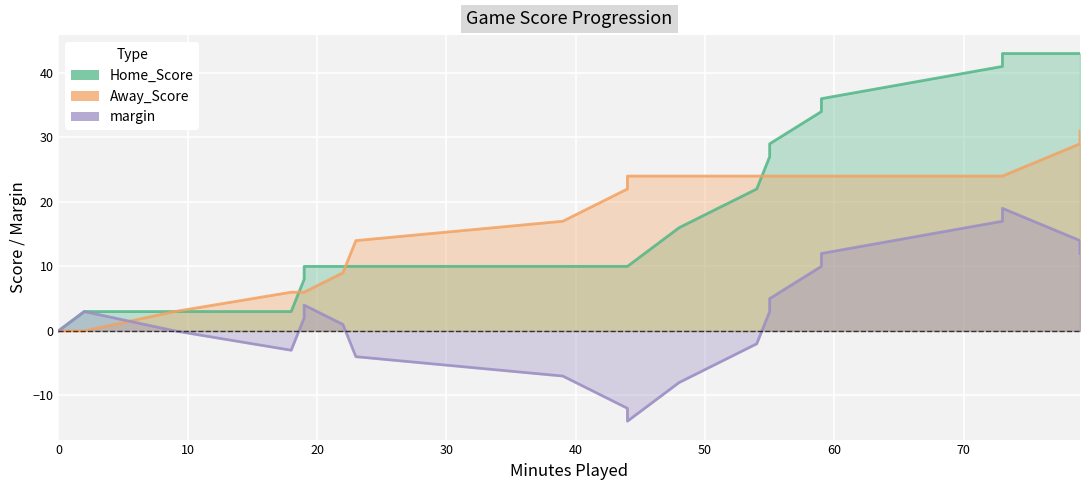

Which series has the largest range (max minus min)?

Home_Score